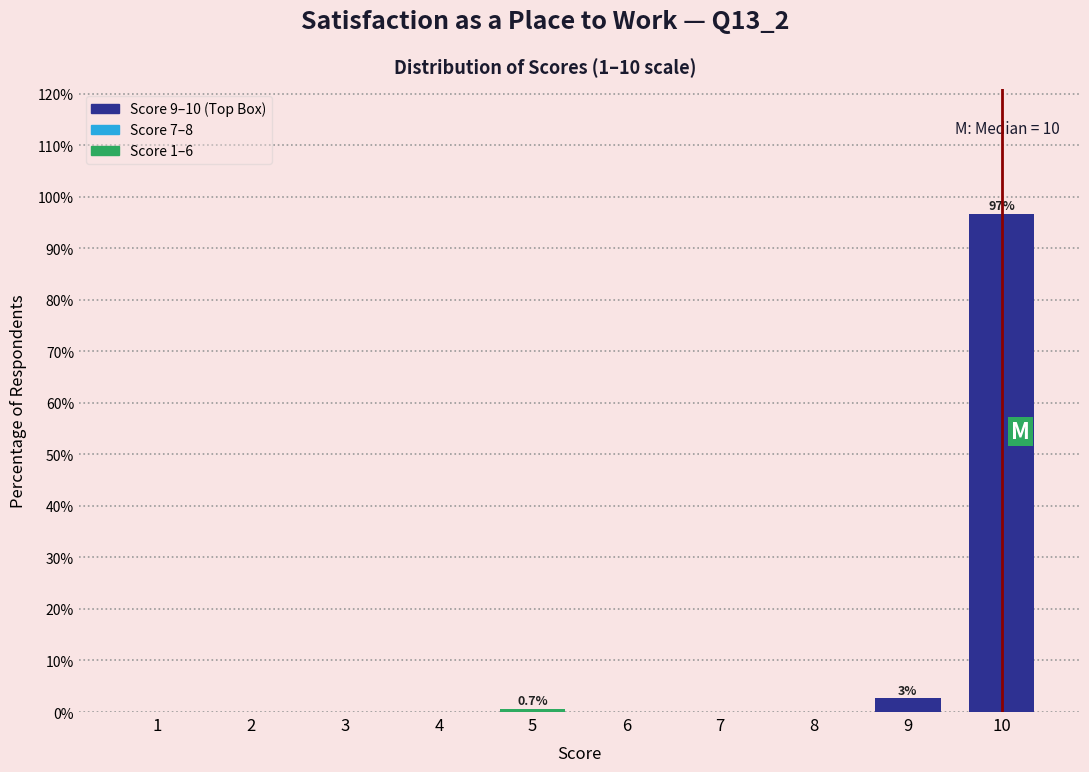

Reading right to left, extract all data points from this chart.

10=96.7	9=2.6	8=0.0	7=0.0	6=0.0	5=0.7	4=0.0	3=0.0	2=0.0	1=0.0